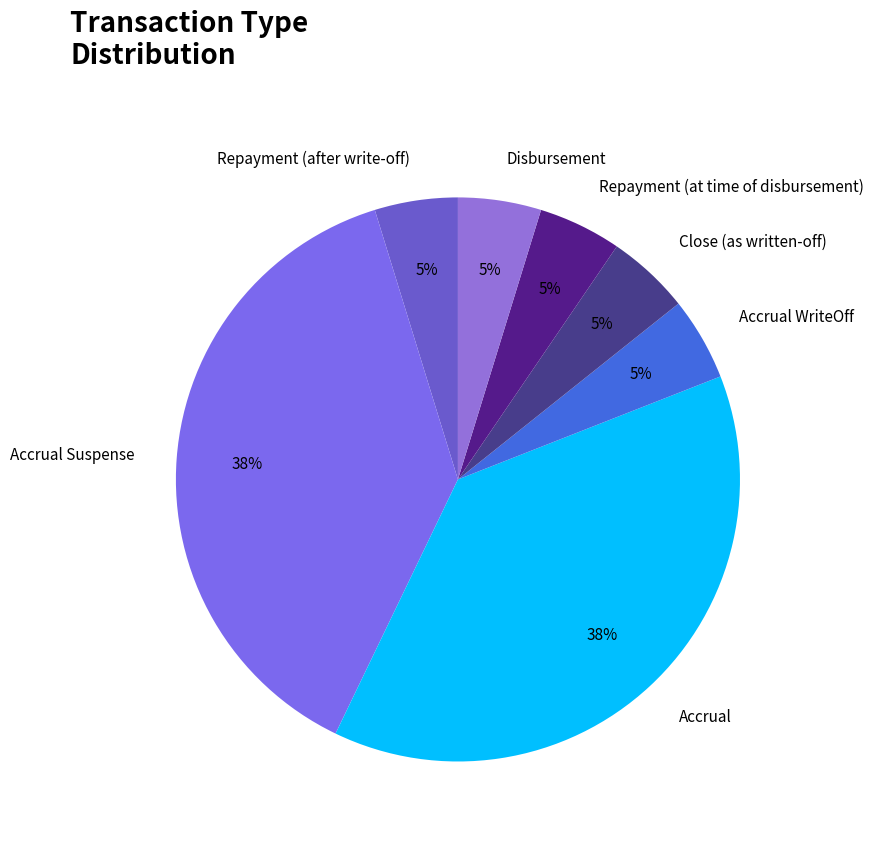

Combined, do Repayment (at time of disbursement) and Repayment (after write-off) account for over 50%?

No